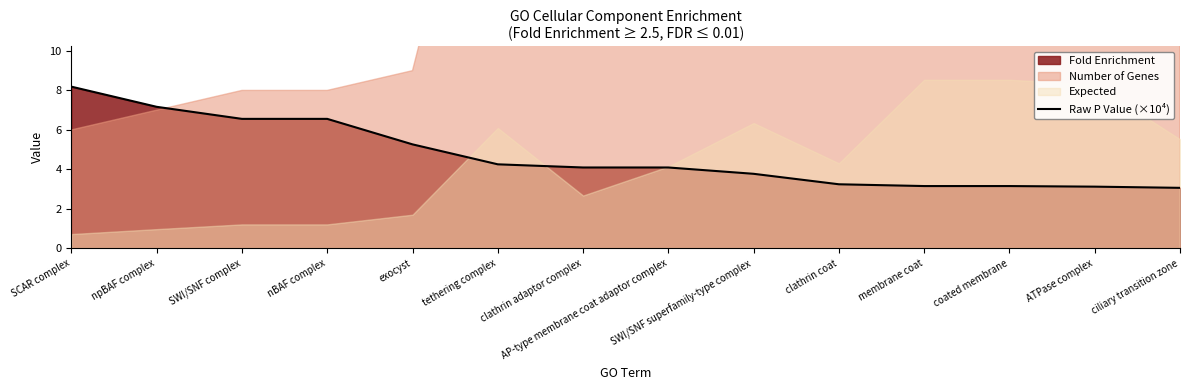

What is the difference between the second highest and second lowest values?

4.0